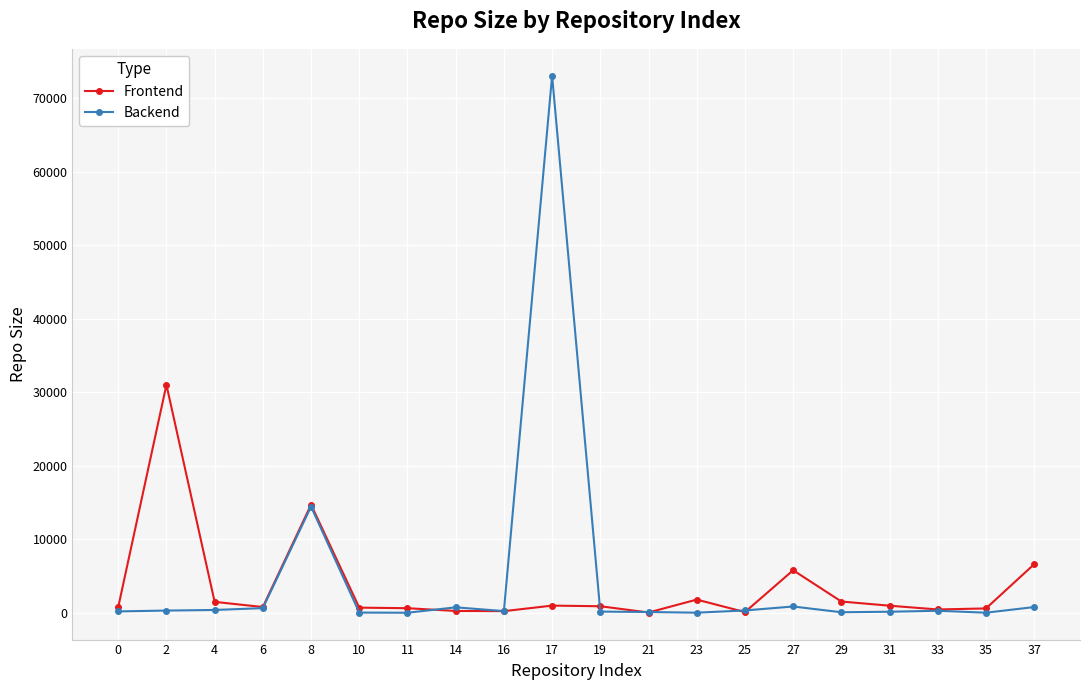

Does the chart display data point markers on the line(s)?

Yes